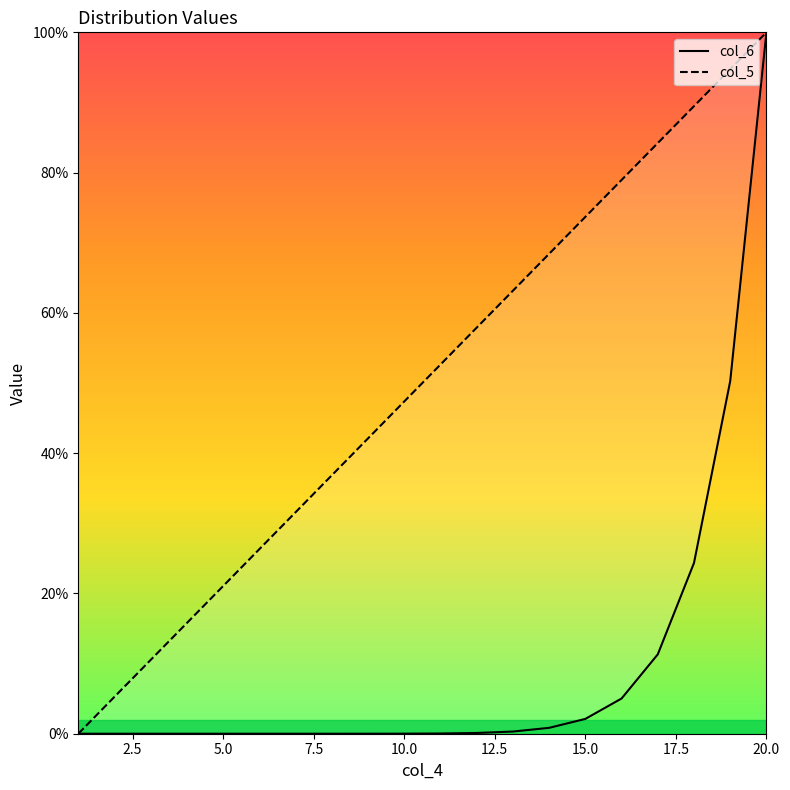

How many lines are shown in the chart?

2